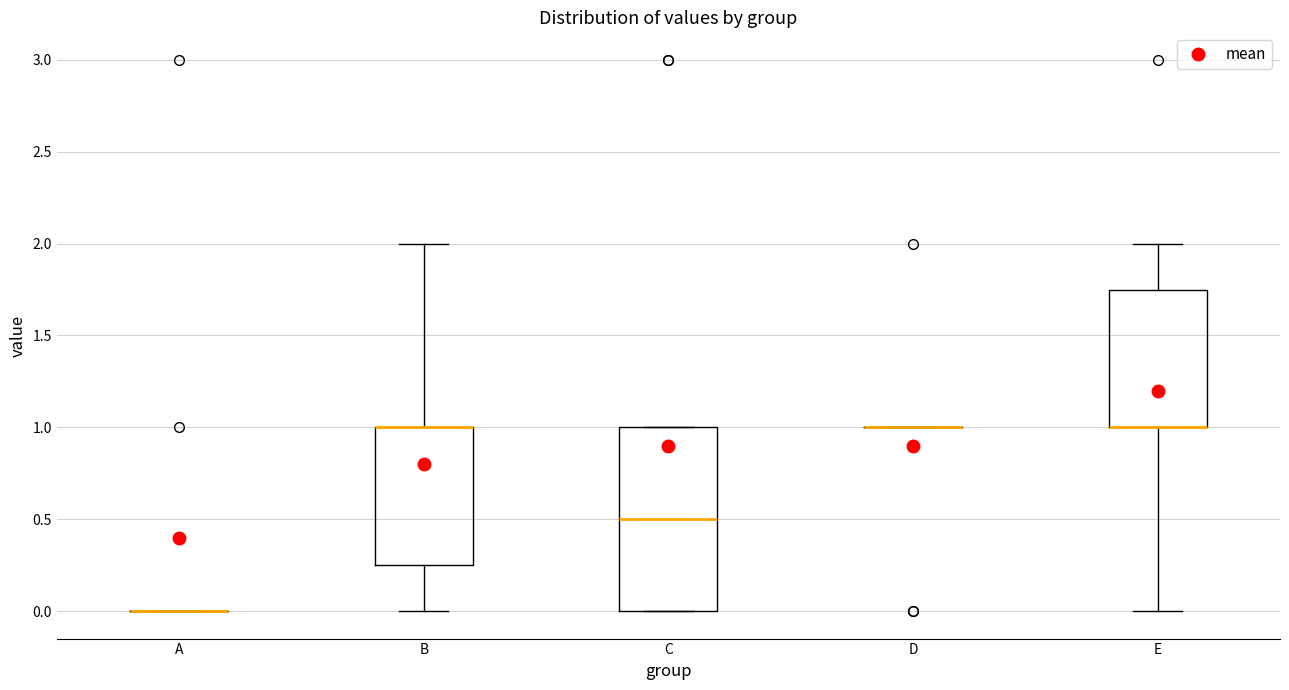

Reading left to right, transcribe this box plot: for each box, give where its median line is, the range the box spans, and where its two whiskers end, as read against the y-axis. The values are not printed on the chart, so give them approximately, as read against the axis.

A: box collapsed to a line at 0.00, whiskers 0.00 to 0.00
B: median 1.00 (drawn on the box's upper edge), box 0.25 to 1.00, whiskers 0.00 to 2.00
C: median 0.50, box 0.00 to 1.00, whiskers 0.00 to 1.00
D: box collapsed to a line at 1.00, whiskers 1.00 to 1.00
E: median 1.00 (drawn on the box's lower edge), box 1.00 to 1.75, whiskers 0.00 to 2.00